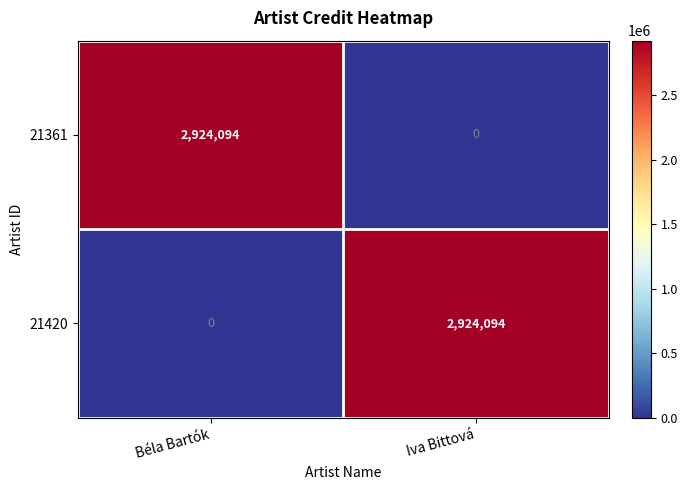

Reading left to right, extract all data points from this chart.

21361: 2924094	0
21420: 0	2924094